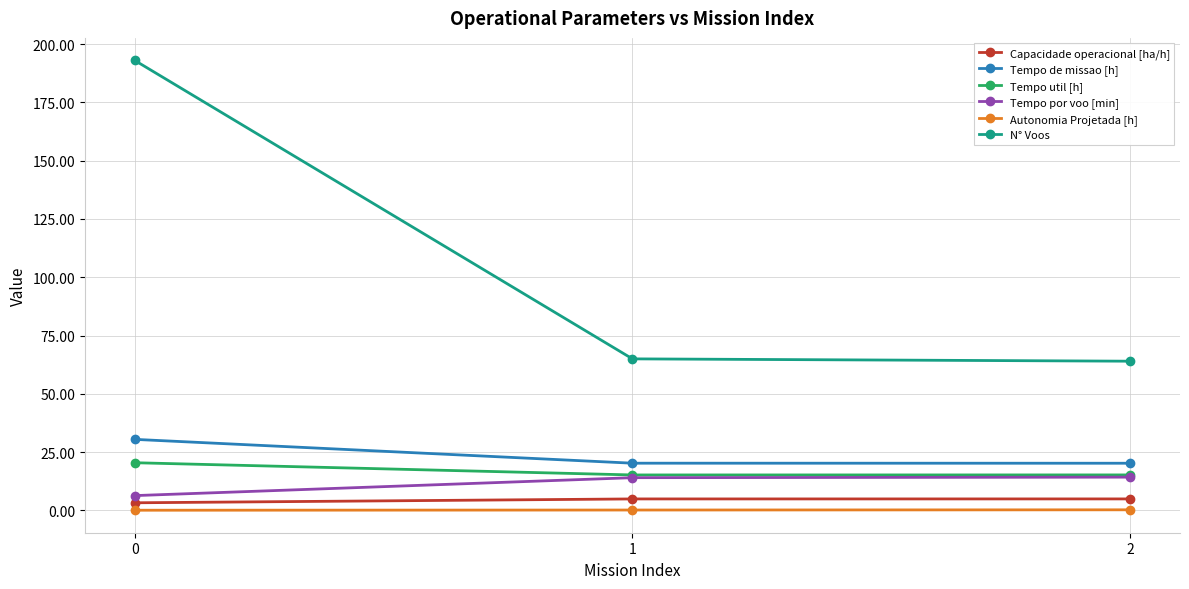

What is the maximum value shown in the chart?

193.0